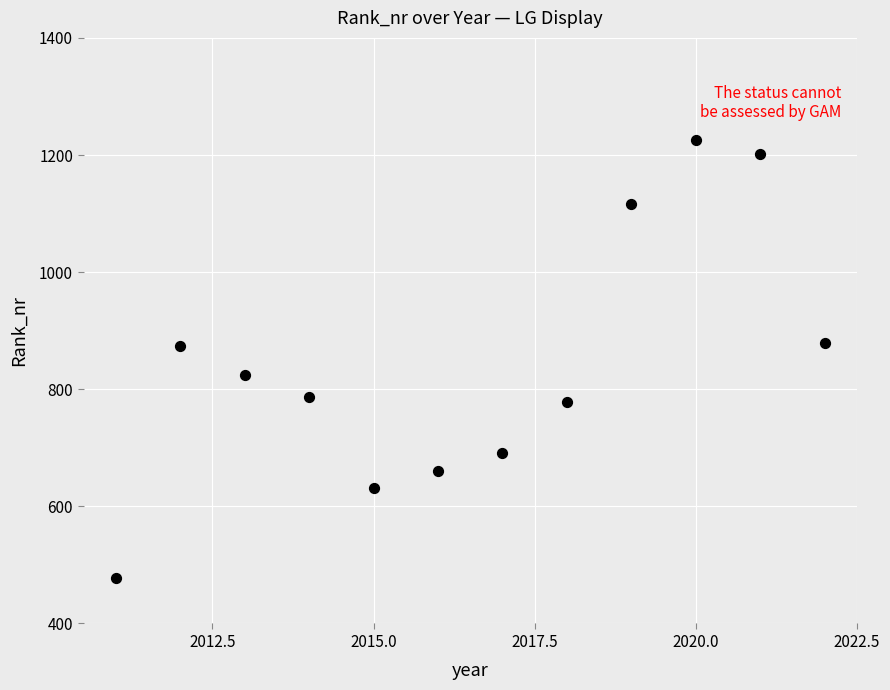

What is the range of X values (max minus min)?

11